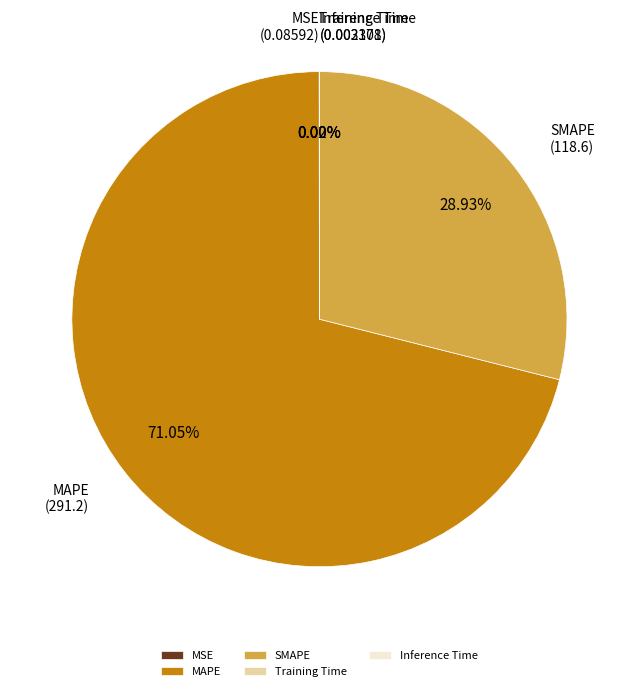

Which category accounts for the majority?

MAPE